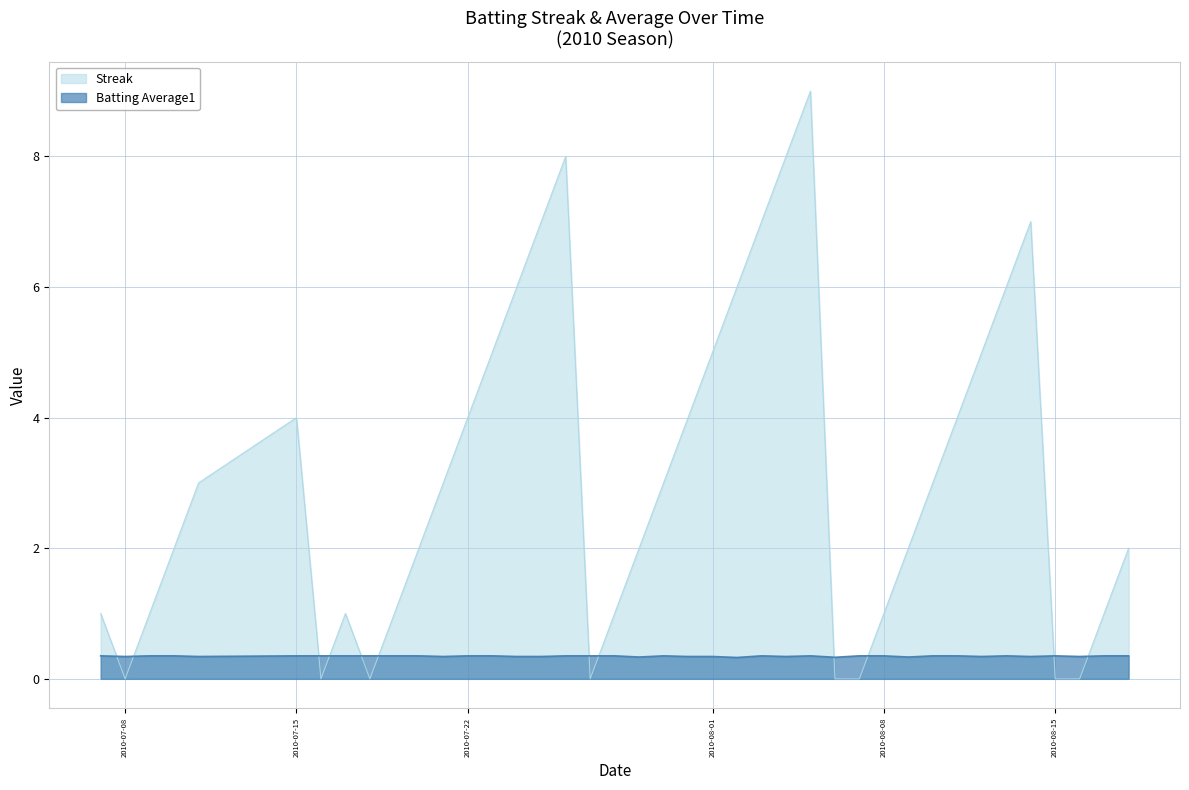

Reading right to left, what are all the values shown in this chart?

Streak: 2.0	1.0	0.0	0.0	7.0	6.0	5.0	4.0	3.0	2.0	1.0	0.0	0.0	9.0	8.0	7.0	6.0	5.0	4.0	3.0	2.0	1.0	0.0	8.0	7.0	6.0	5.0	4.0	3.0	2.0	1.0	0.0	1.0	0.0	4.0	3.0	2.0	1.0	0.0	1.0
Batting Average1: 0.4	0.4	0.3	0.4	0.3	0.4	0.3	0.4	0.4	0.3	0.4	0.4	0.3	0.4	0.3	0.4	0.3	0.3	0.3	0.4	0.3	0.4	0.4	0.4	0.3	0.3	0.4	0.4	0.3	0.4	0.4	0.4	0.4	0.4	0.4	0.3	0.4	0.4	0.3	0.4